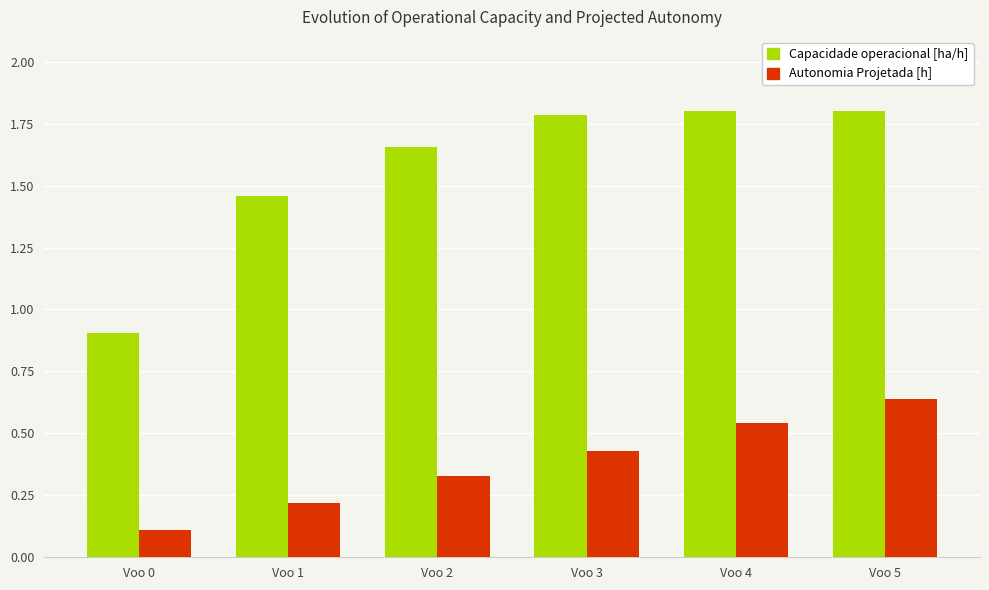

Which series has the largest total across all categories?

Capacidade operacional [ha/h]